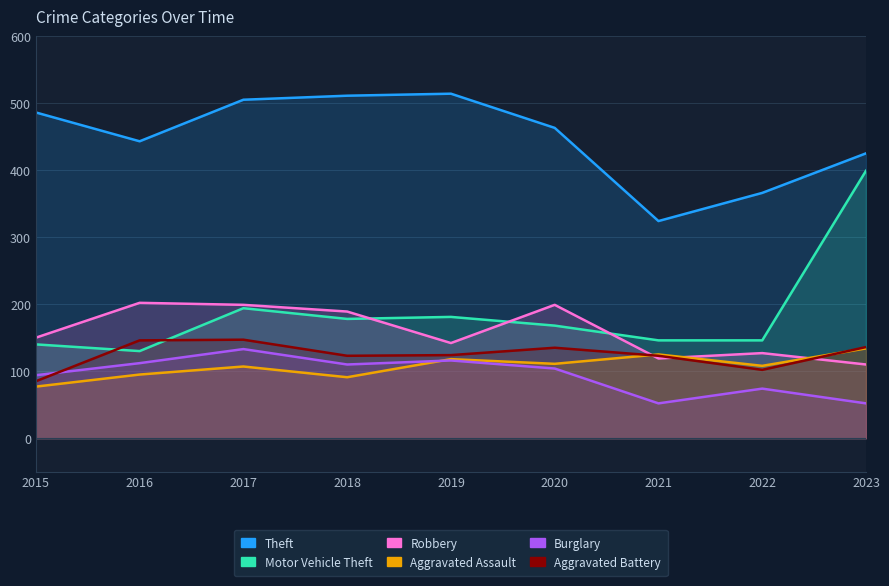

What is the sum of all Aggravated Battery values?

1121